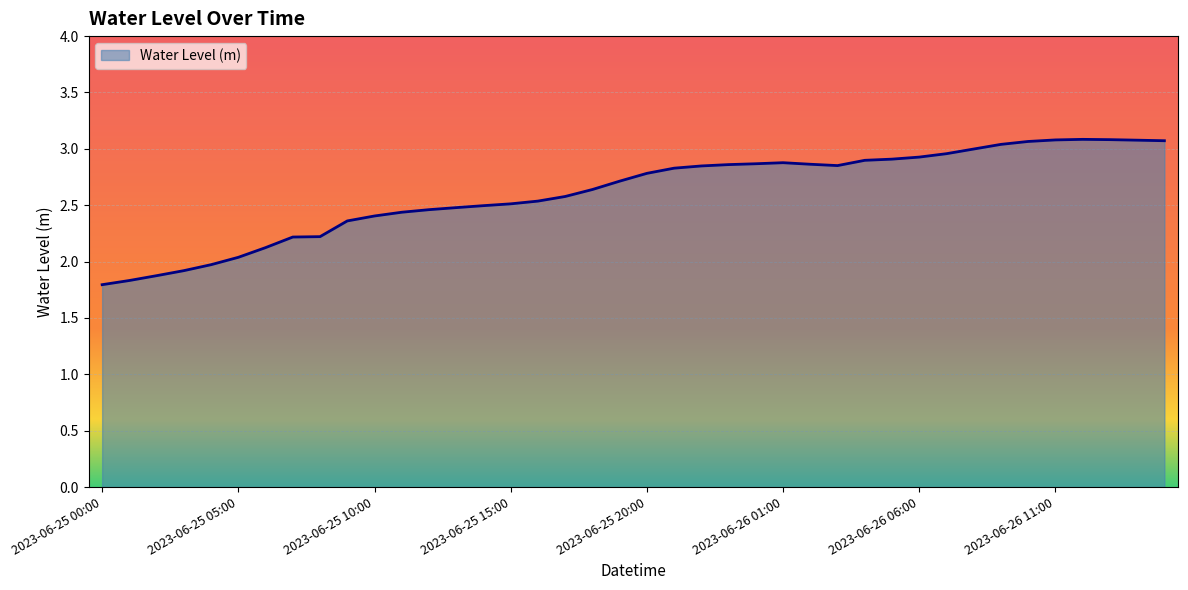

What is the minimum value shown in the chart?

1.8